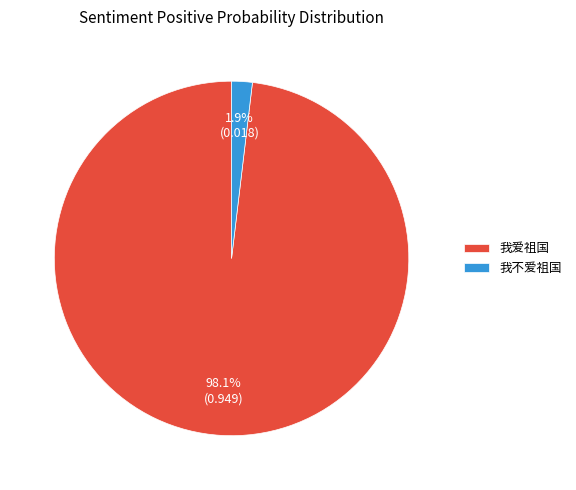

How many slices are in this pie chart?

2